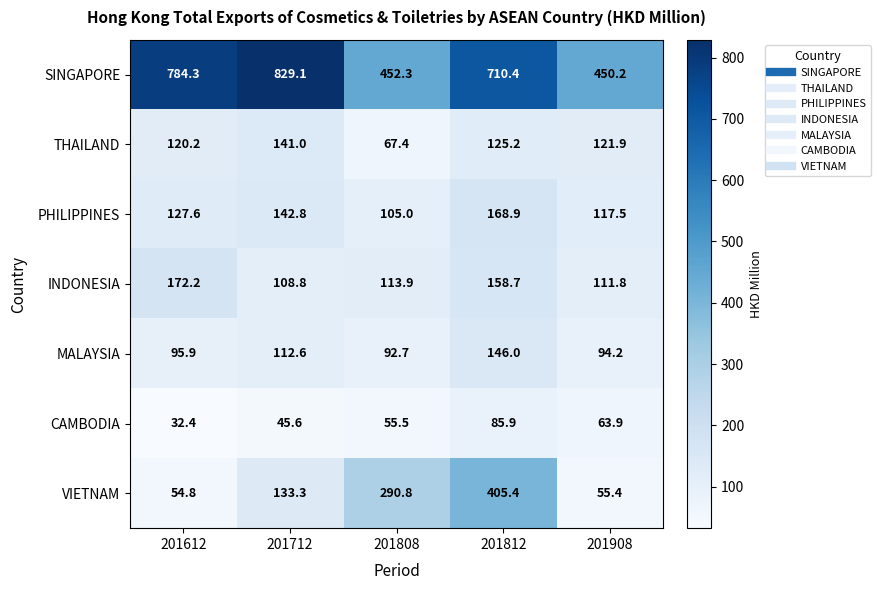

What is the average value of the SINGAPORE series?

645.3